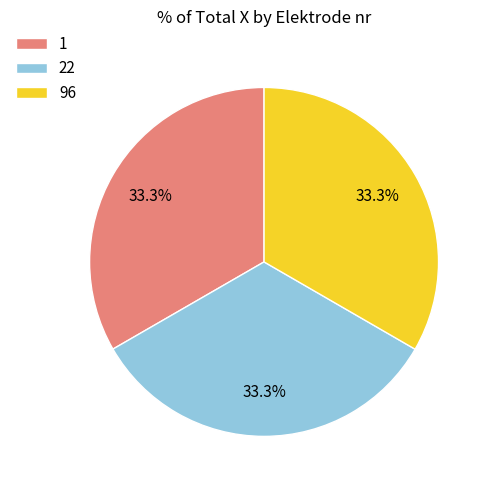

To the nearest percent, what portion does 22 represent?

33%